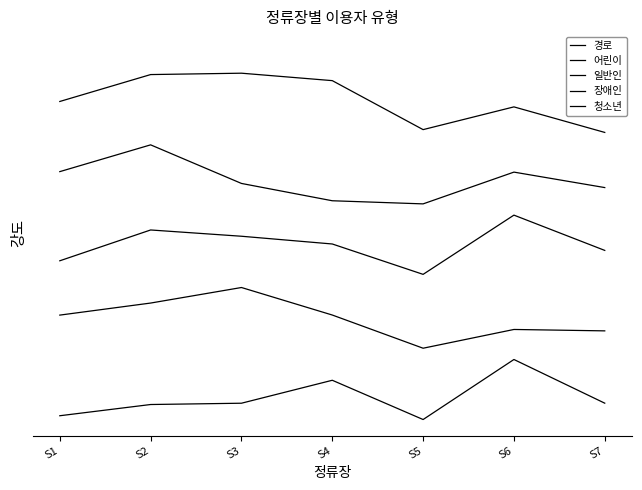

At which label does 청소년 first exceed 5?

S1